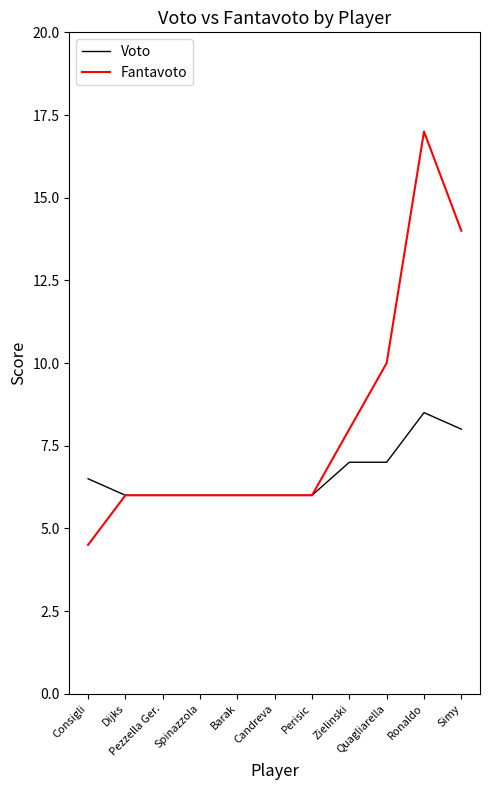

What is the greatest value displayed?

17.0